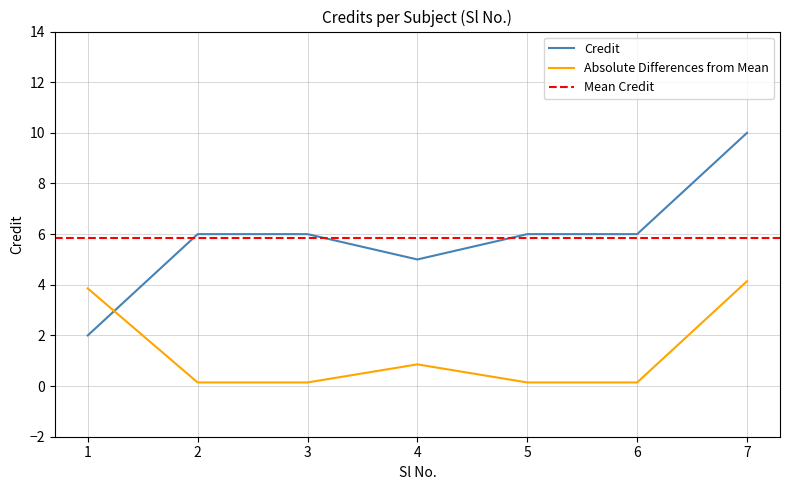

What is the value of the 7th point from the left?

10